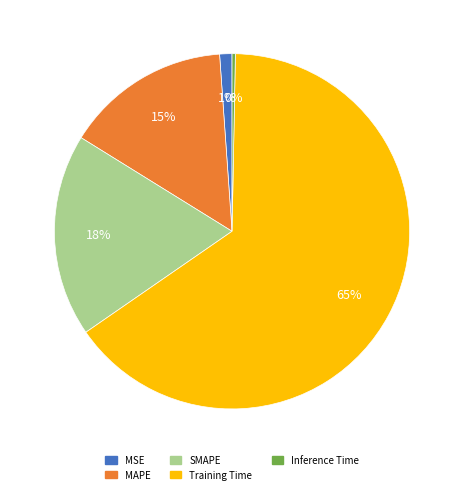

To the nearest percent, what portion does MSE represent?

1%